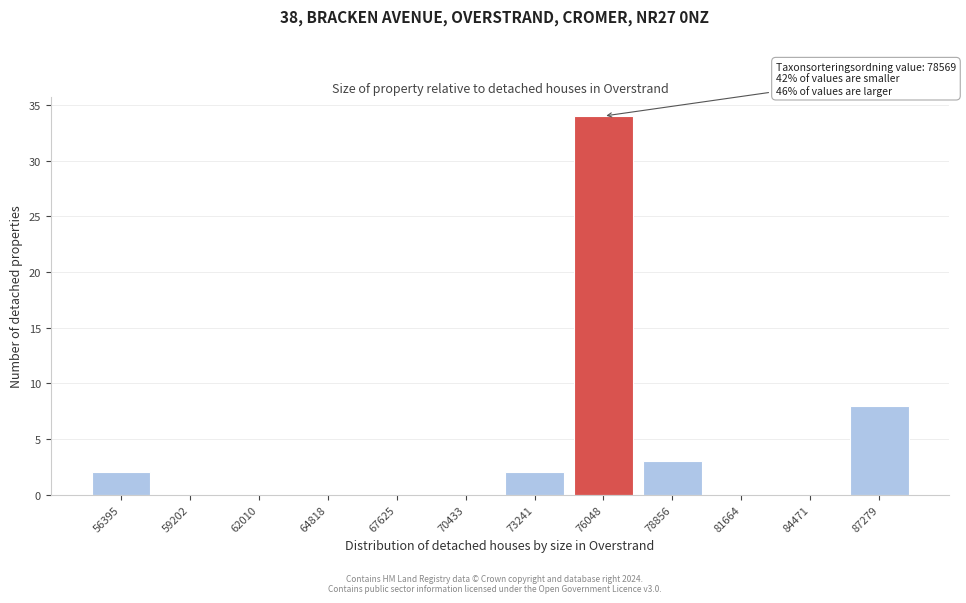

Reading right to left, transcribe all the data shown in this chart.

87279=8	84471=0	81664=0	78856=3	76048=34	73241=2	70433=0	67625=0	64818=0	62010=0	59202=0	56395=2